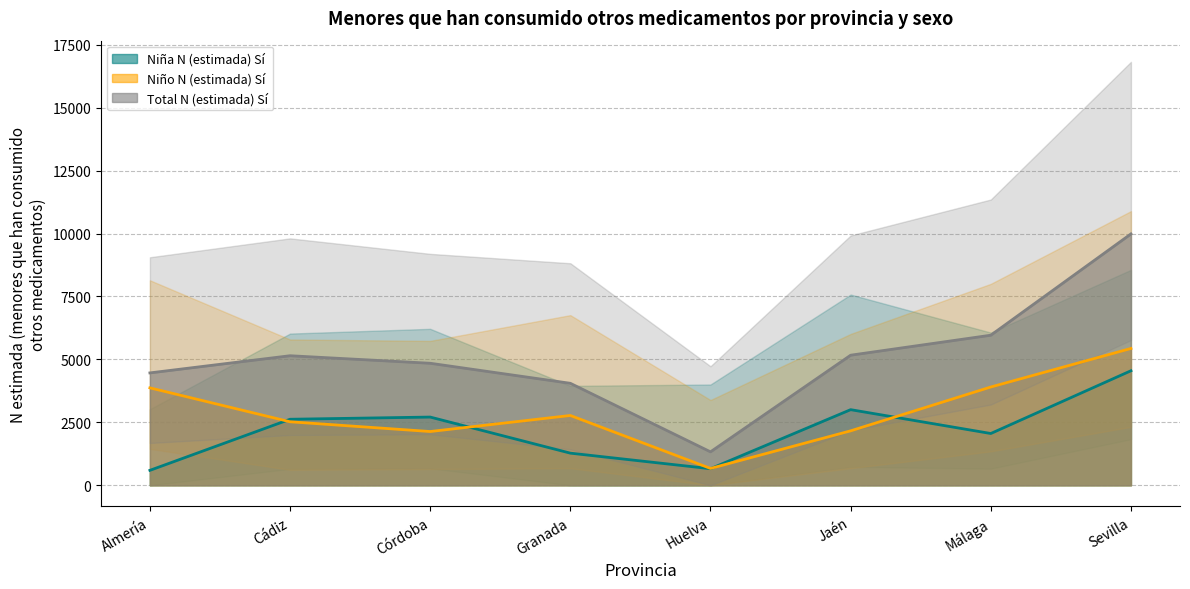

Which series changed the most between Almería and Jaén?

Niña N (estimada) Sí